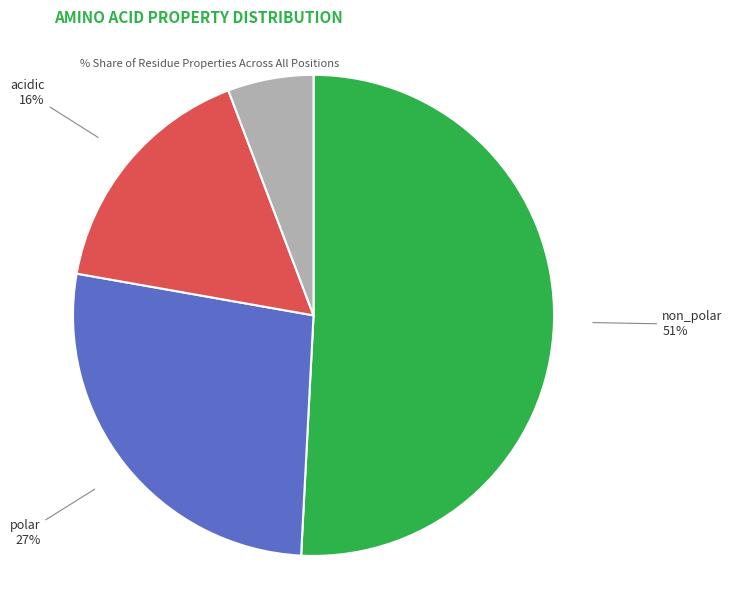

What is the smallest slice in the pie chart?

basic